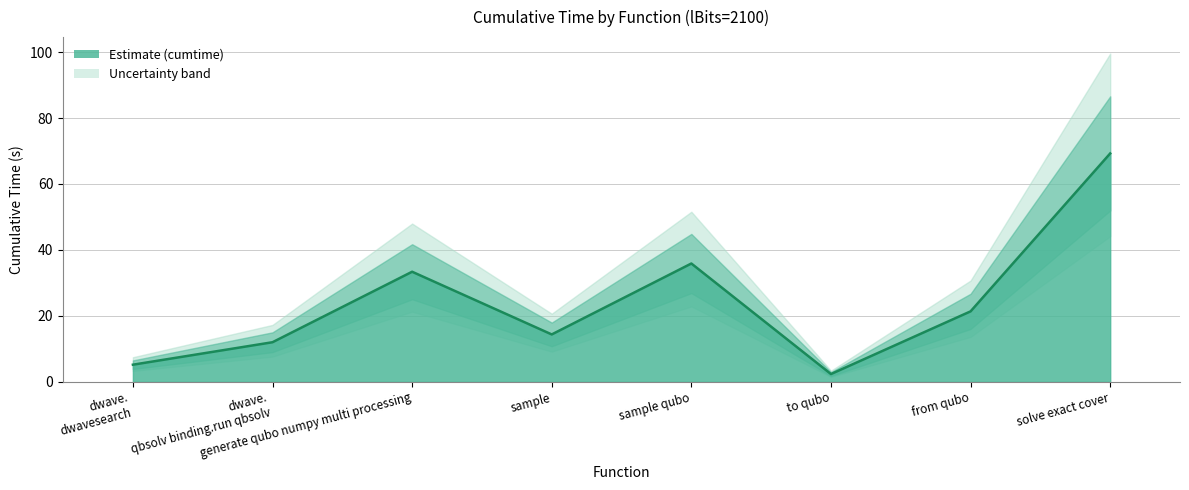

Rank the categories by value from lowest to highest.

to qubo, dwave. dwavesearch, dwave. qbsolv binding.run qbsolv, sample, from qubo, generate qubo numpy multi processing, sample qubo, solve exact cover